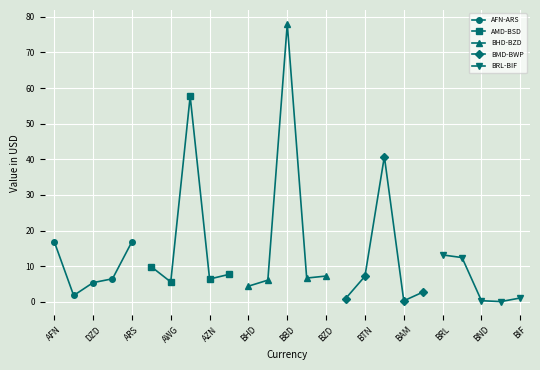

True or false: BRL-BIF has a value of 2.9 at DZD.

False